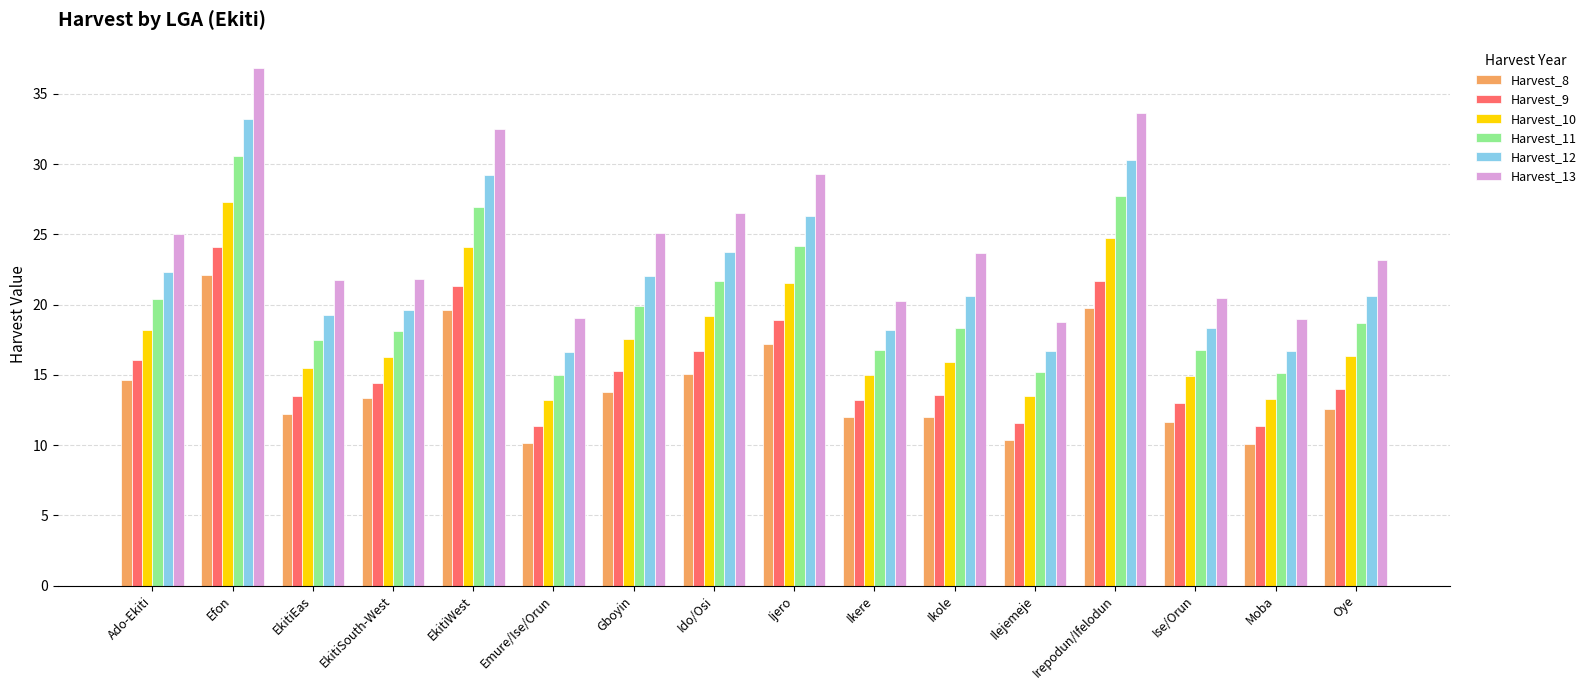

What is the maximum value shown in the chart?

36.8